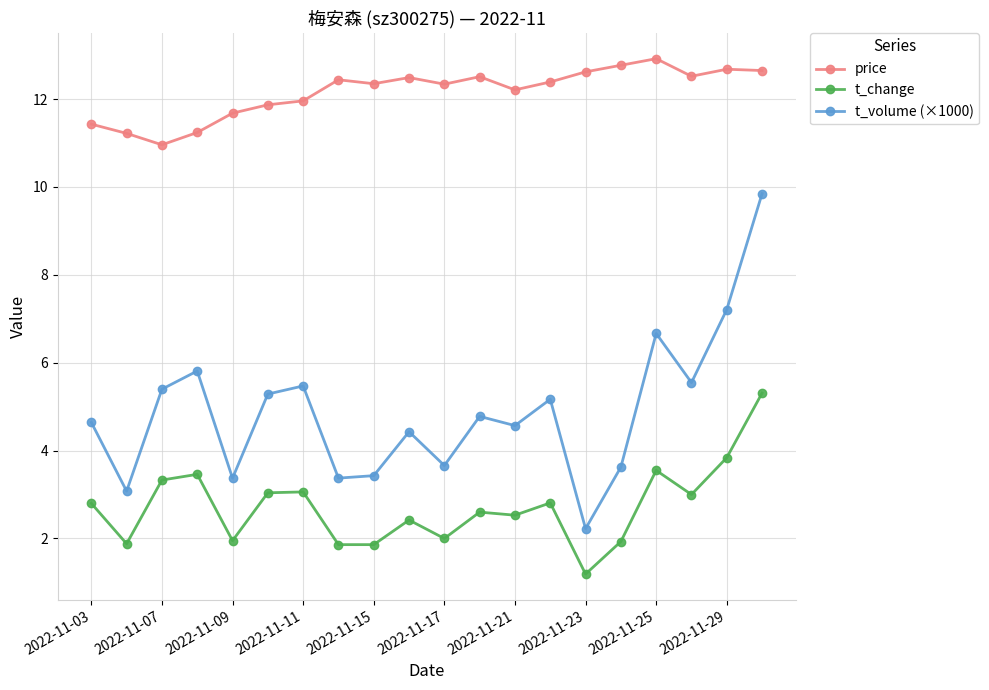

What is the value of the t_change point at the 4th from the left?

3.5